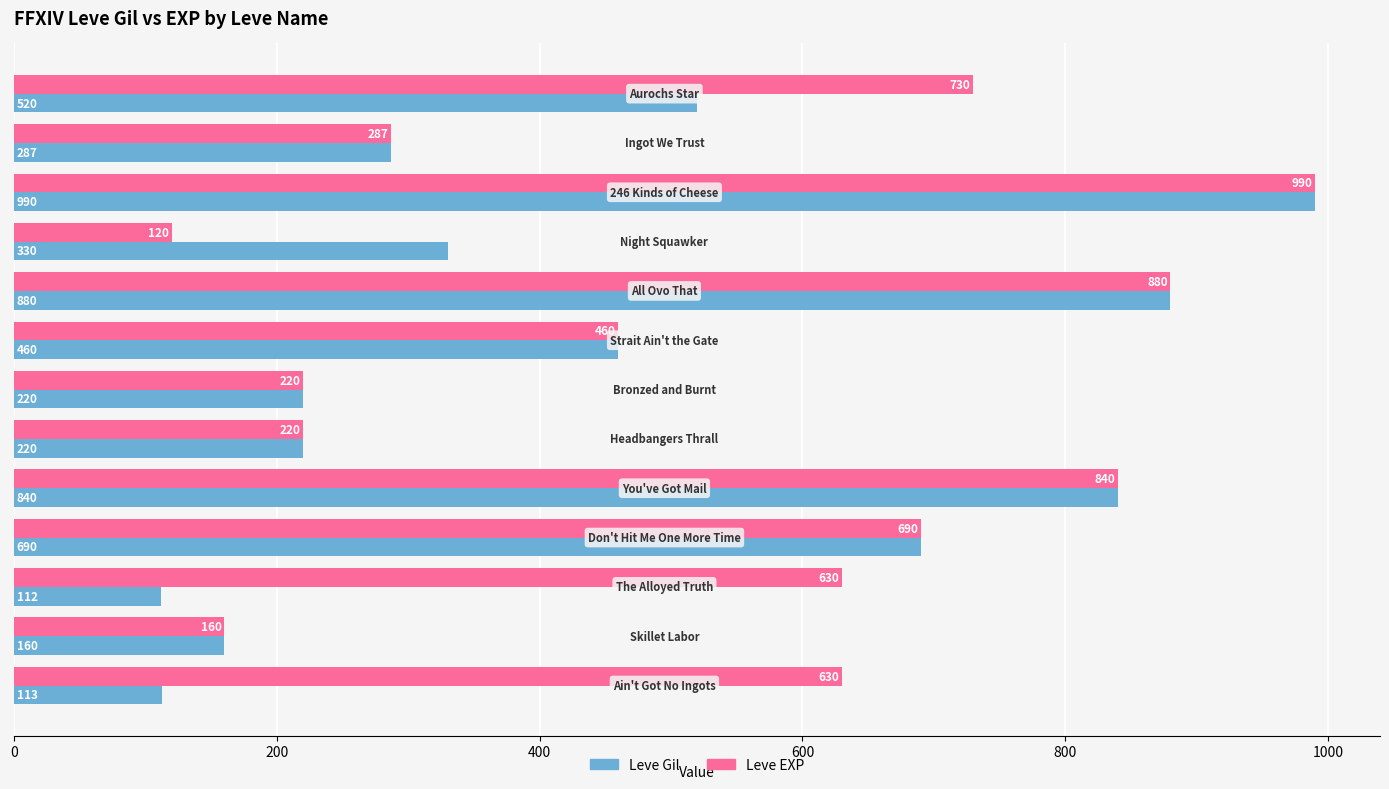

What is the difference between the maximum and minimum values in the Leve Gil series?

878